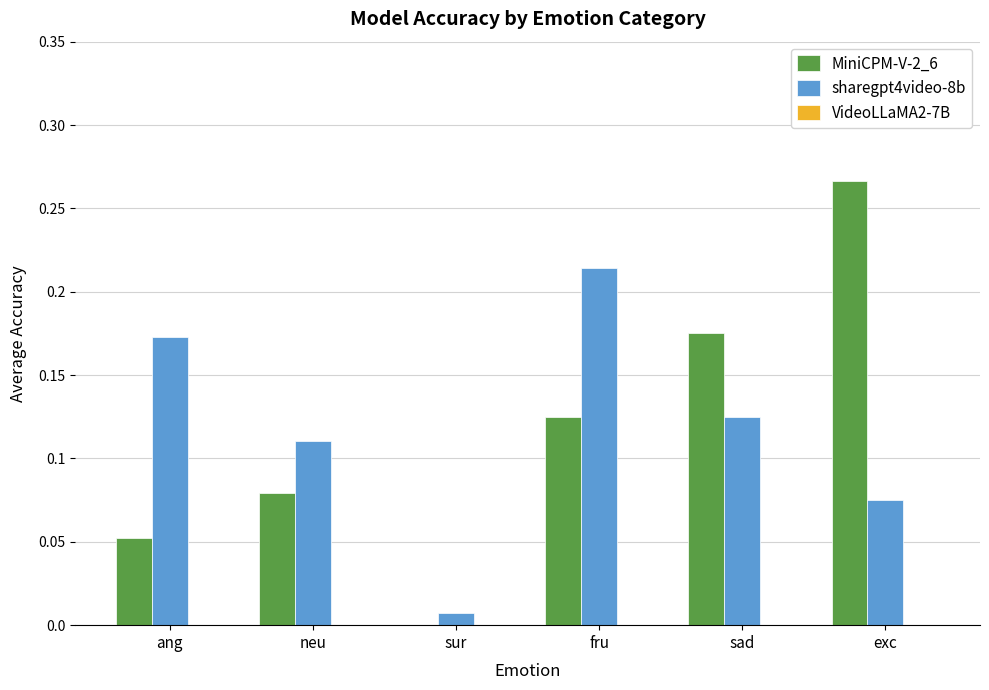

Which series has the widest spread of values?

MiniCPM-V-2_6